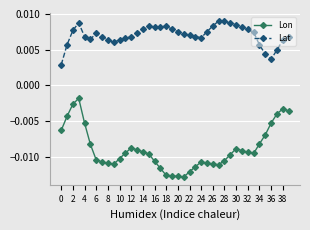

List the series in order of their peak value, highest first.

Lat, Lon